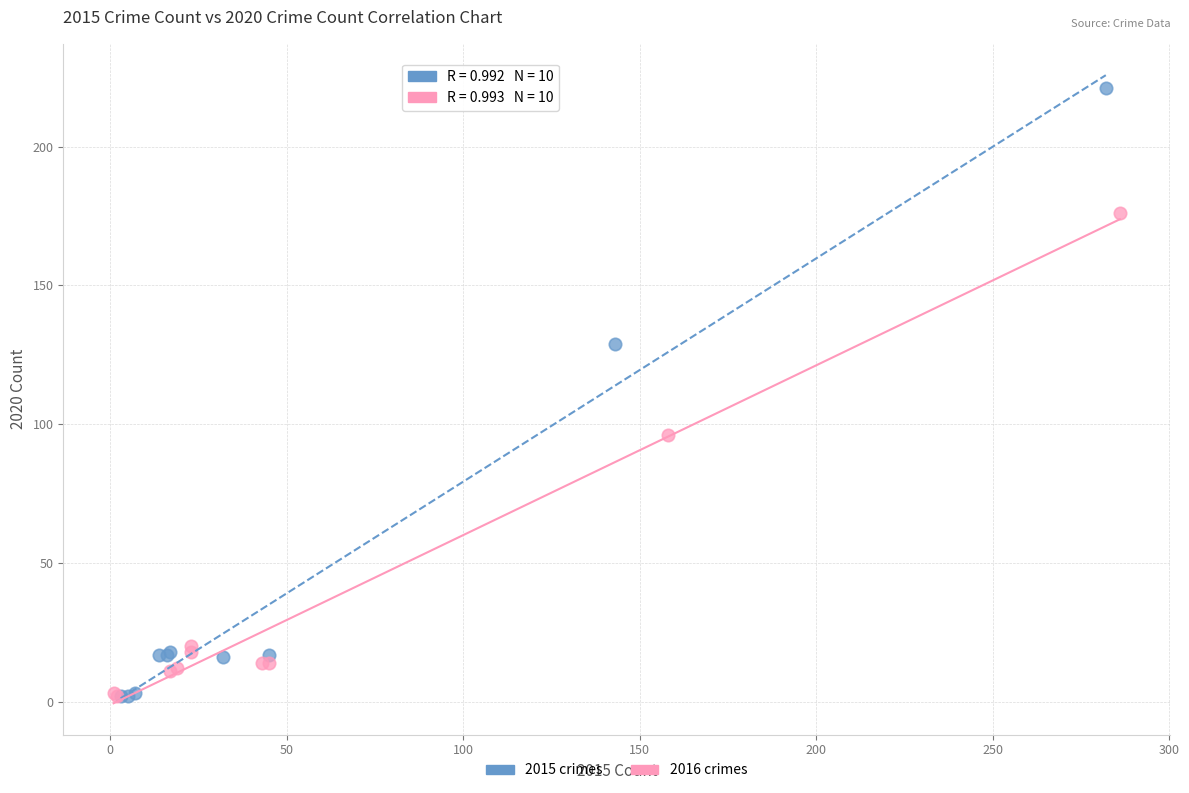

Which series reaches the maximum Y coordinate?

2015 crimes